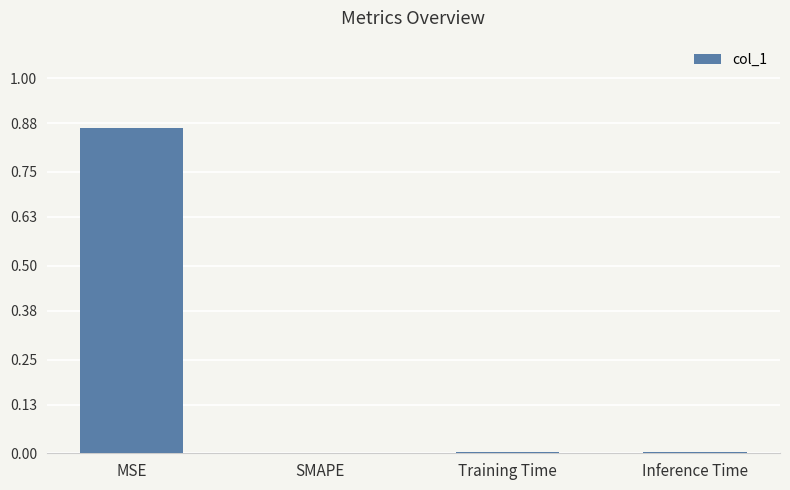

Between SMAPE and MSE, which is larger?

MSE